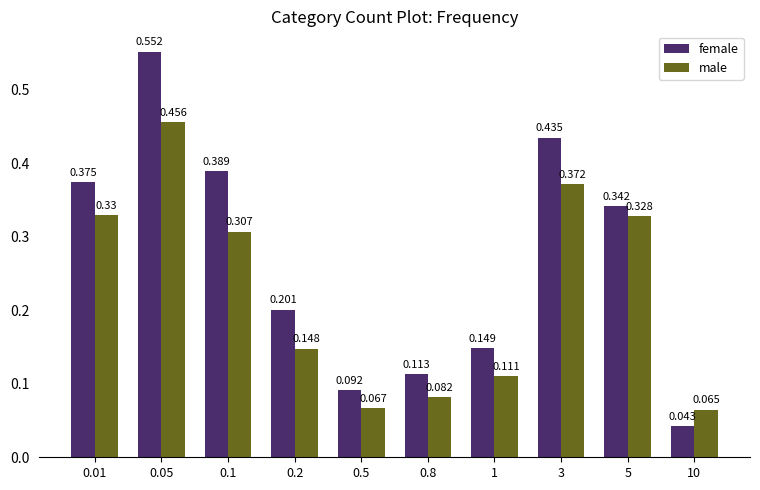

Is the value of male at 1 greater than the value of female at 5?

No